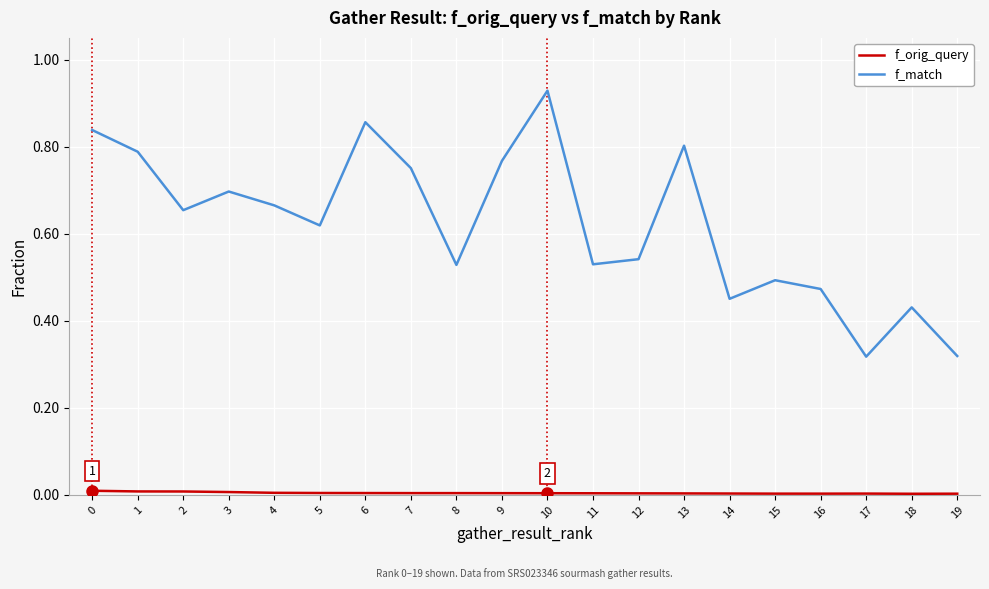

True or false: f_match has a value of 0.3 at 7.

False